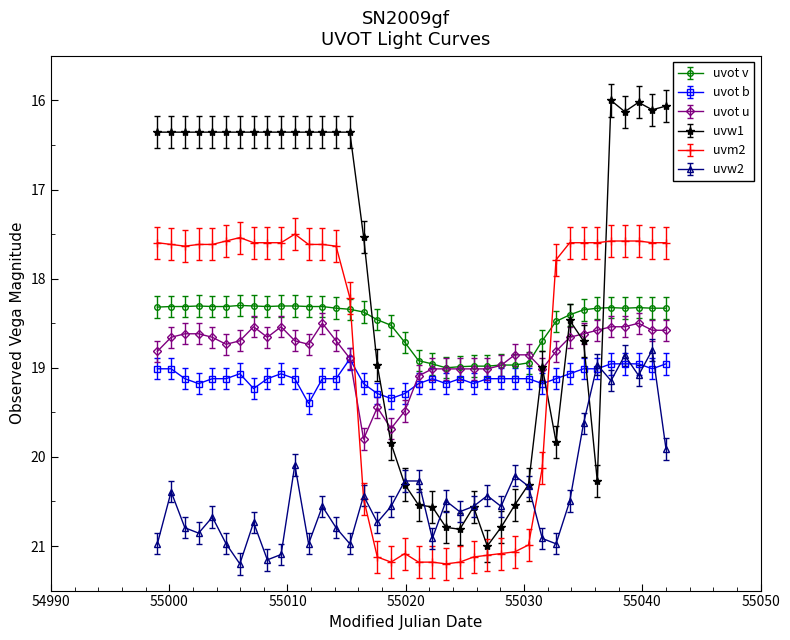

True or false: uvot b and uvot v cross at least once.

False